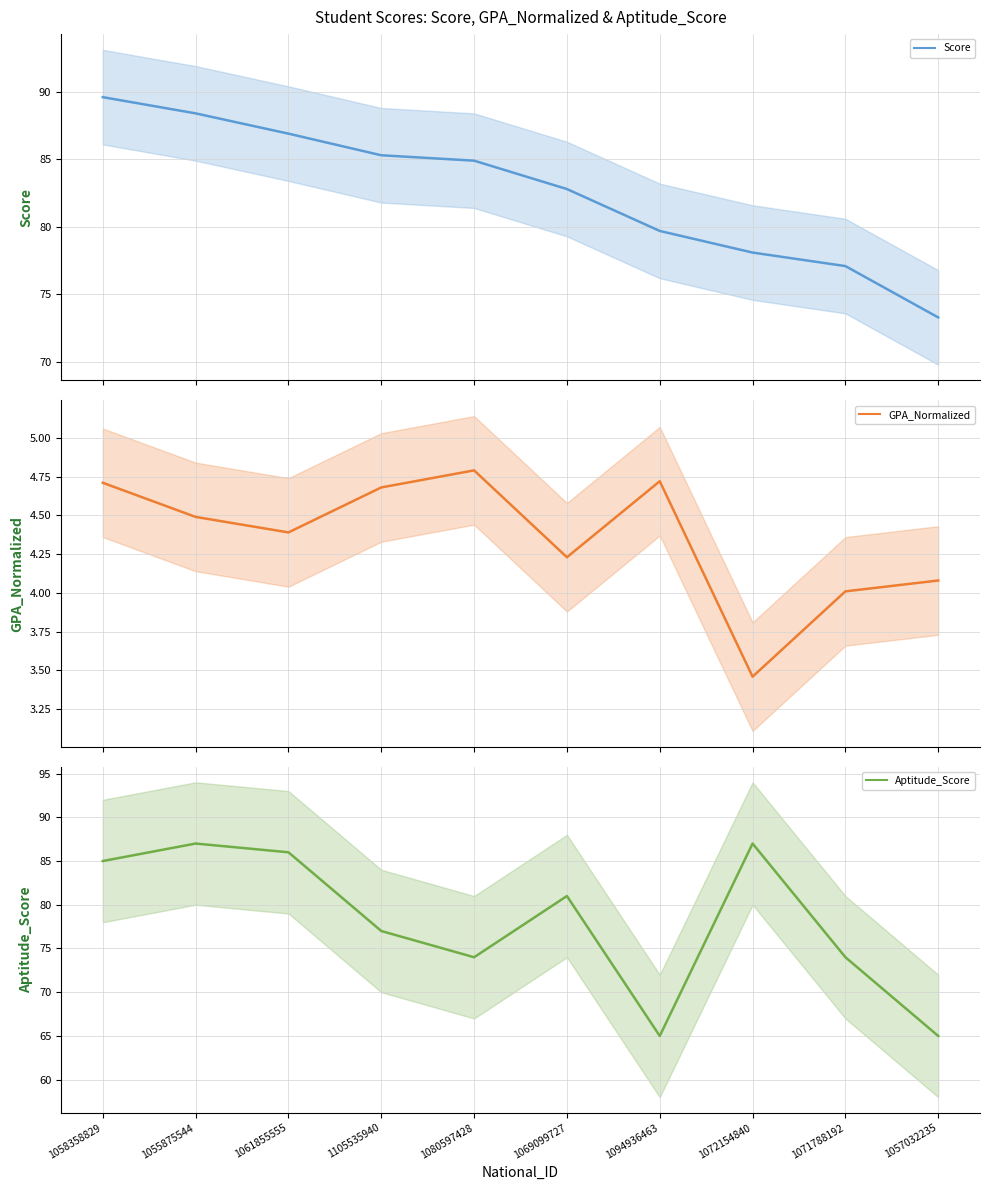

Which series has the largest range (max minus min)?

Aptitude_Score